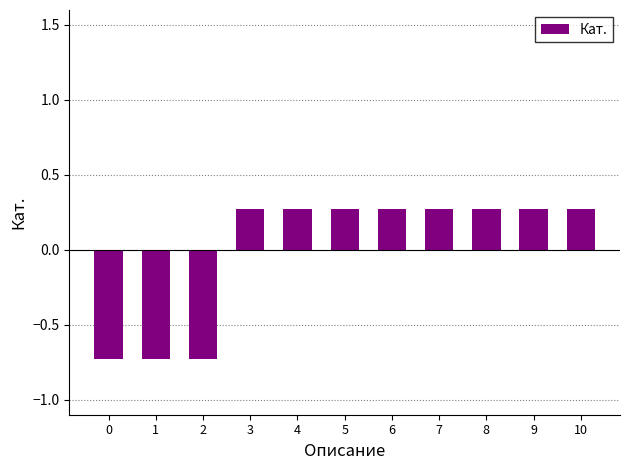

Count the values in the range 0 to 1.

8